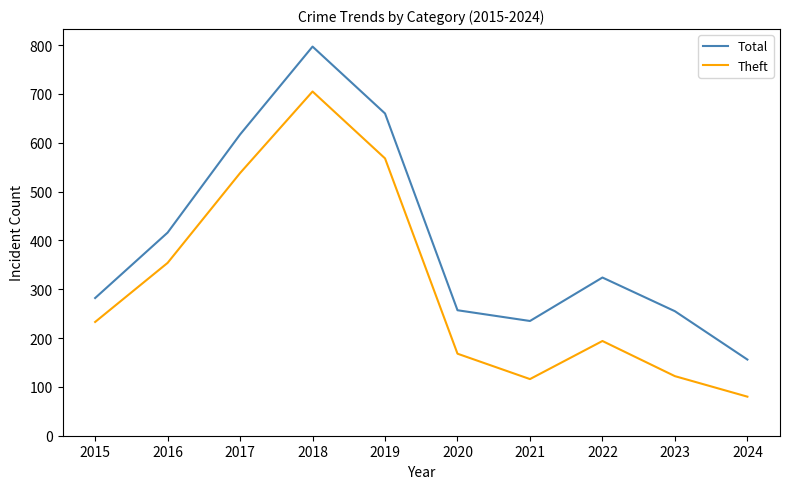

What are all the series names shown in the legend?

Total, Theft